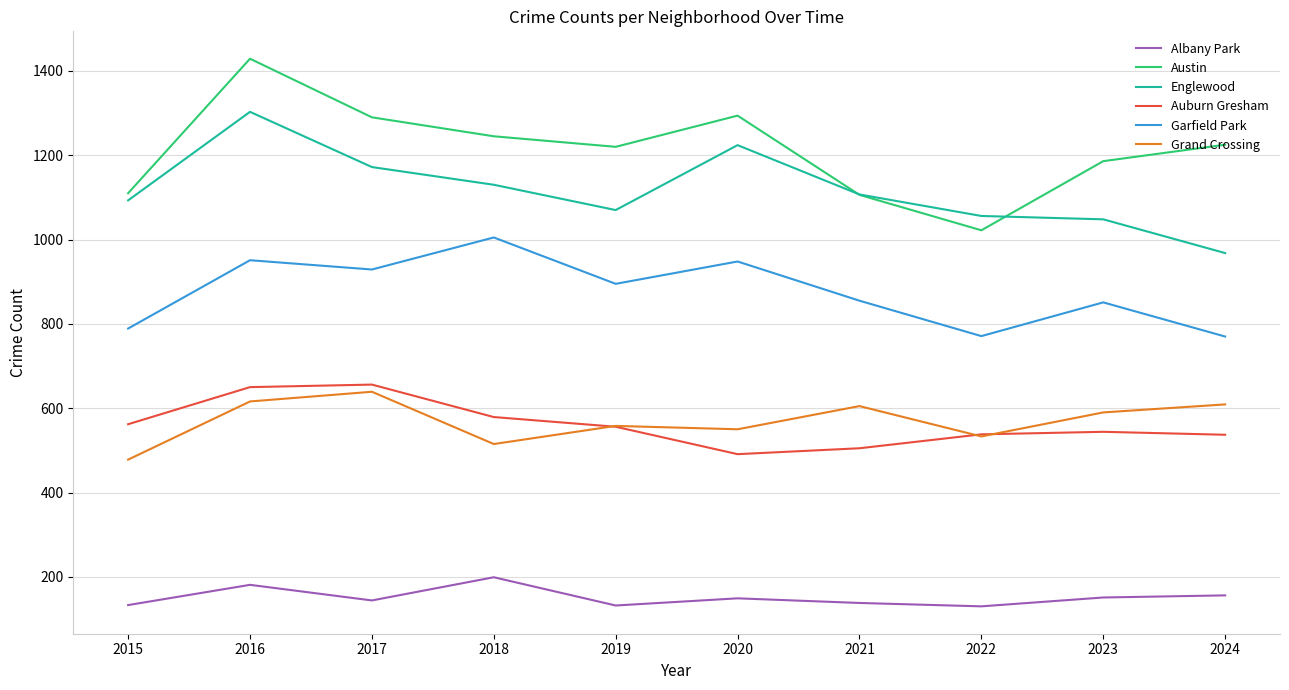

What is the average value of the Austin series?

1213